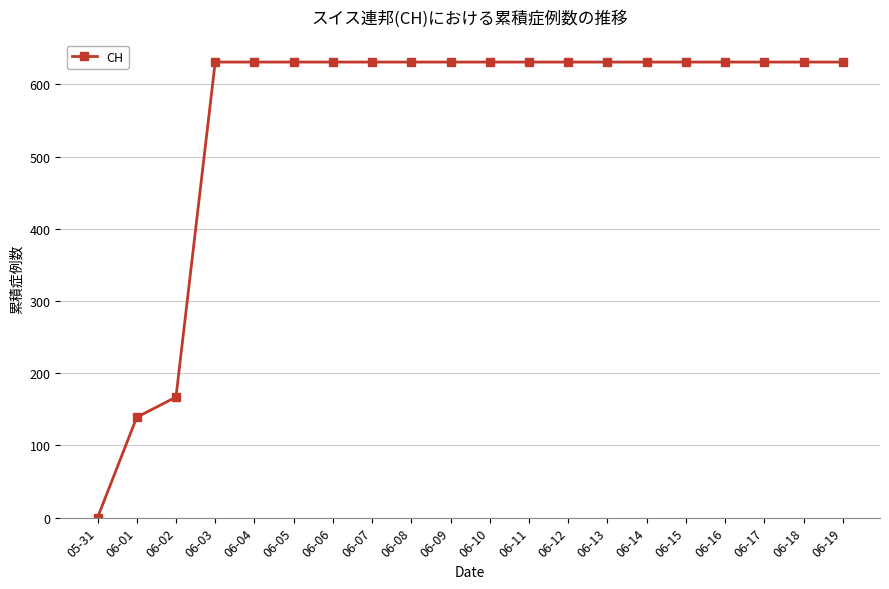

What is the ratio of the value at 06-15 to the value at 06-08?

1.0